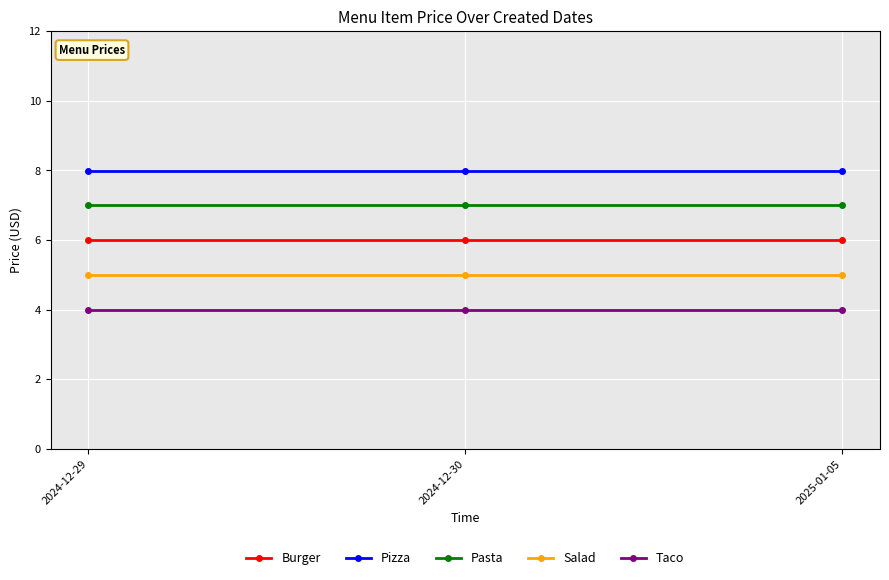

List the series in order of their peak value, lowest first.

Taco, Salad, Burger, Pasta, Pizza